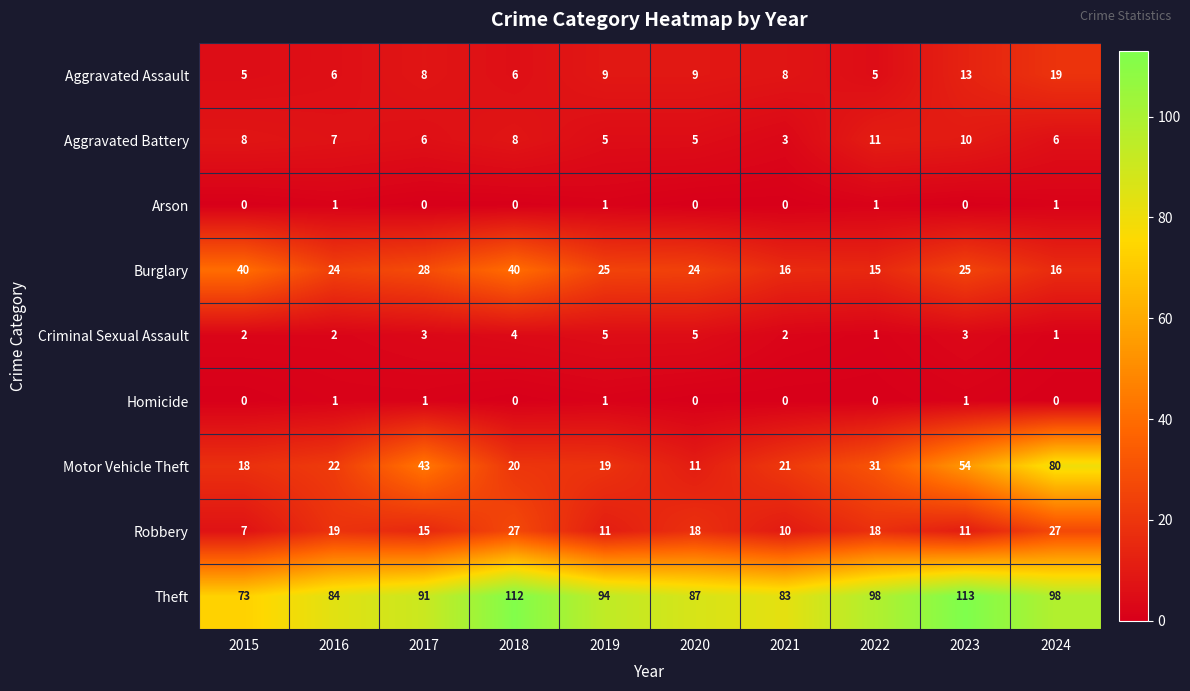

What is the average value of the Aggravated Assault series?

9